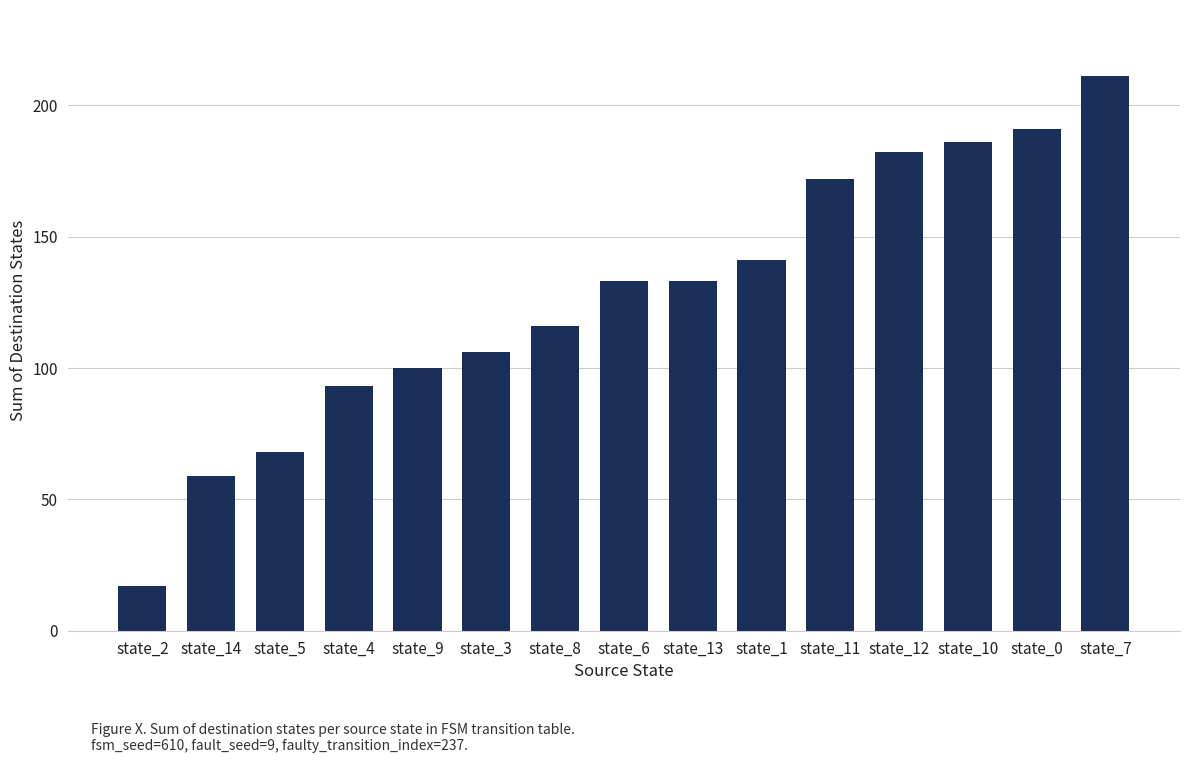

What is the maximum value shown in the chart?

211